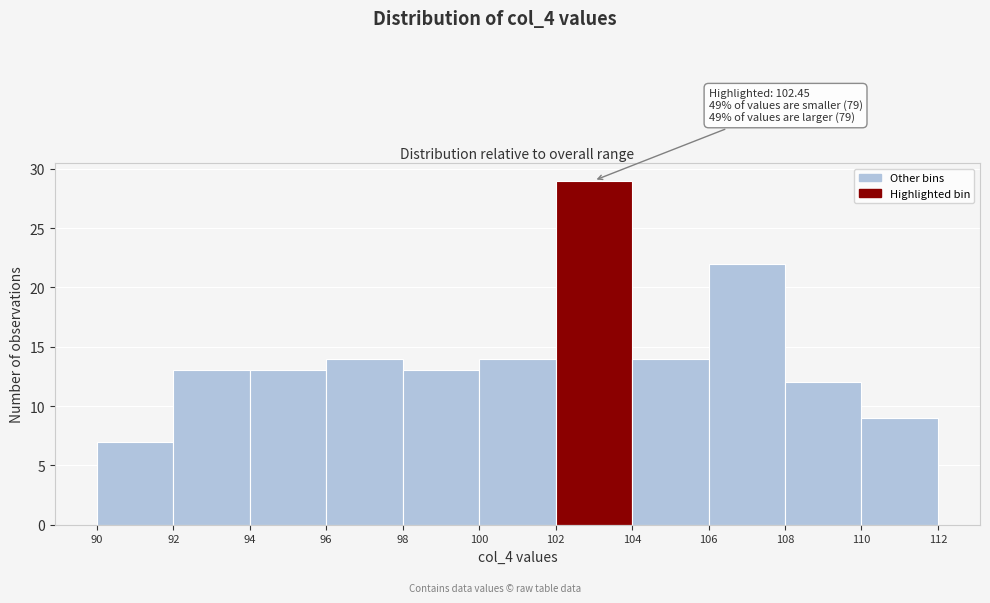

Over which range of the x-axis is the bar tallest?

102 to 104